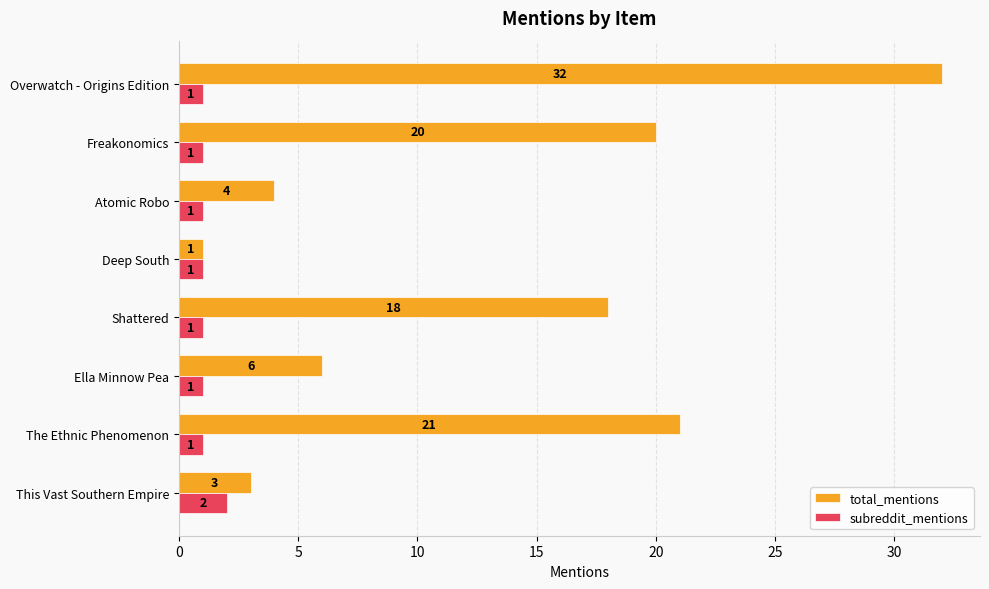

What is the difference between the second highest and second lowest values in the total_mentions series?

18